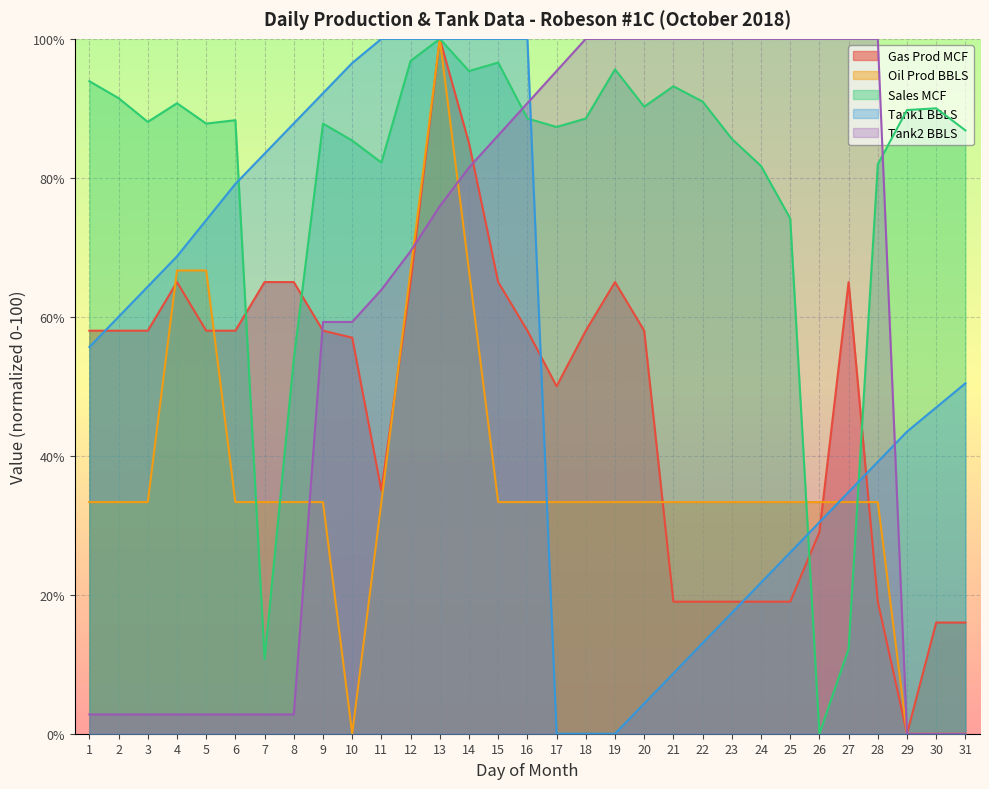

How many data points does each series have?

31